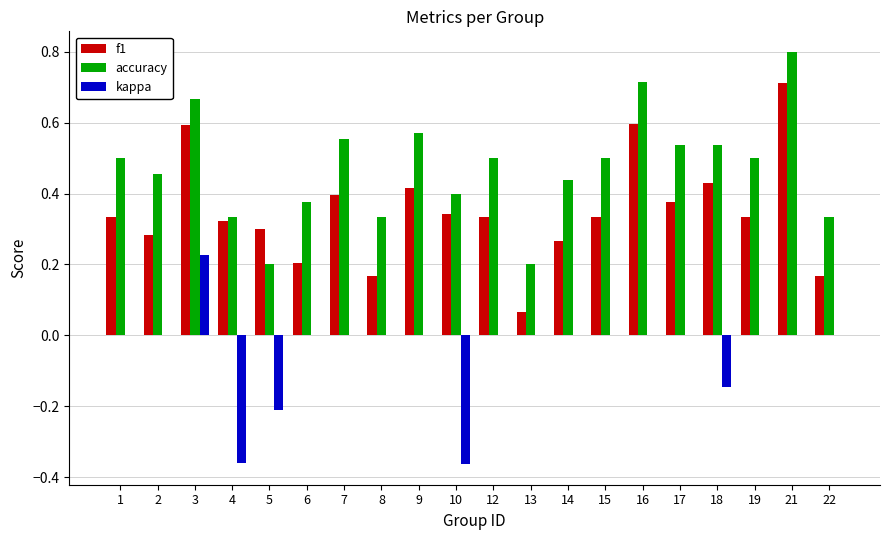

Between 4 and 13, which series saw the biggest shift?

kappa